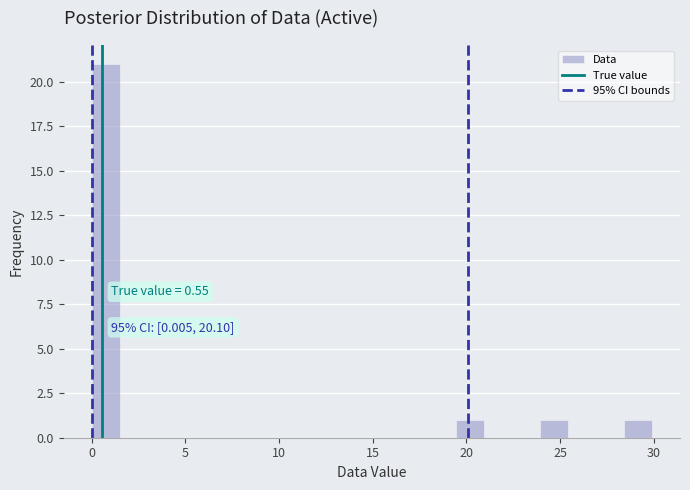

Around what value on the x-axis is the tallest bar? Give the approximate position of its centre, as read against the axis.

0.5